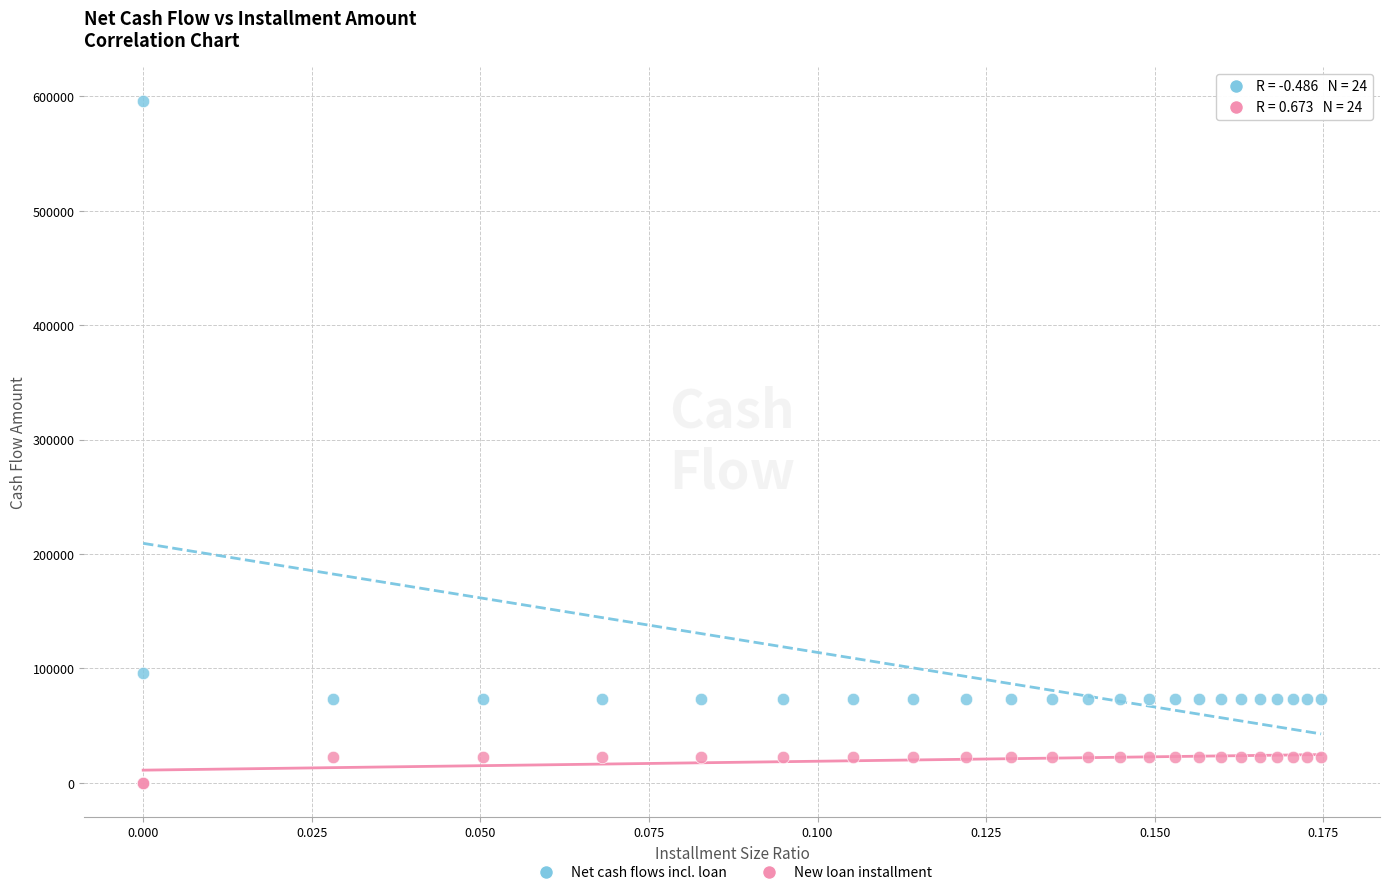

Across all series, what Y value is closest to 297895?

95790.8